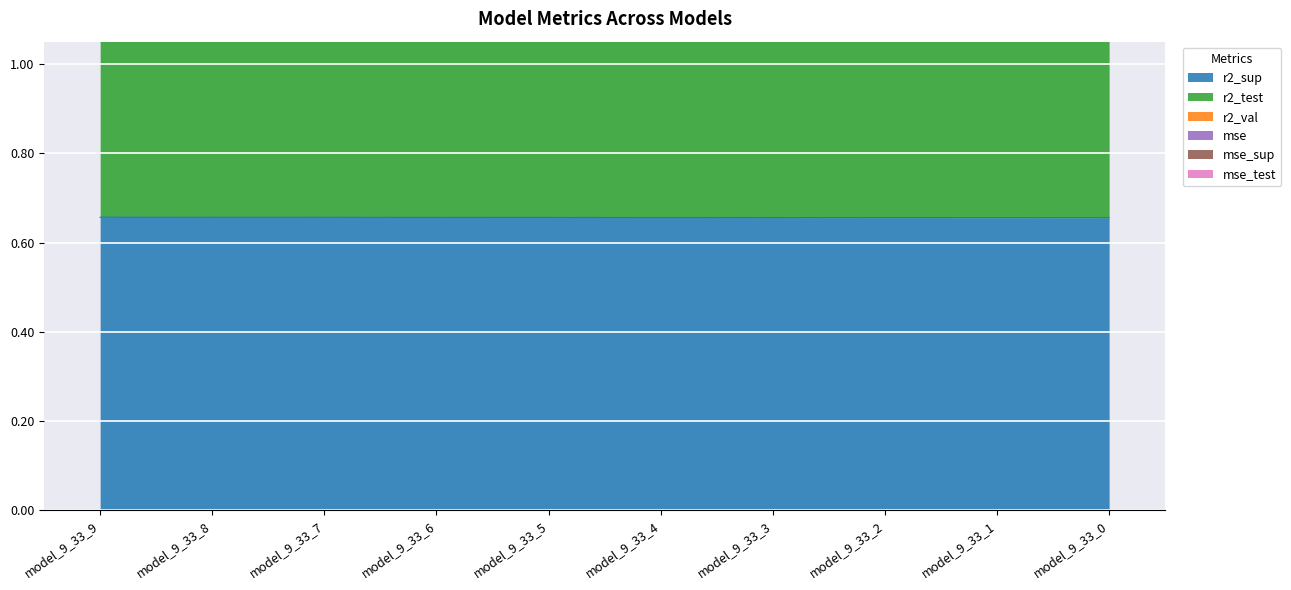

What is the value of the r2_test point at the 8th from the left?

2.5